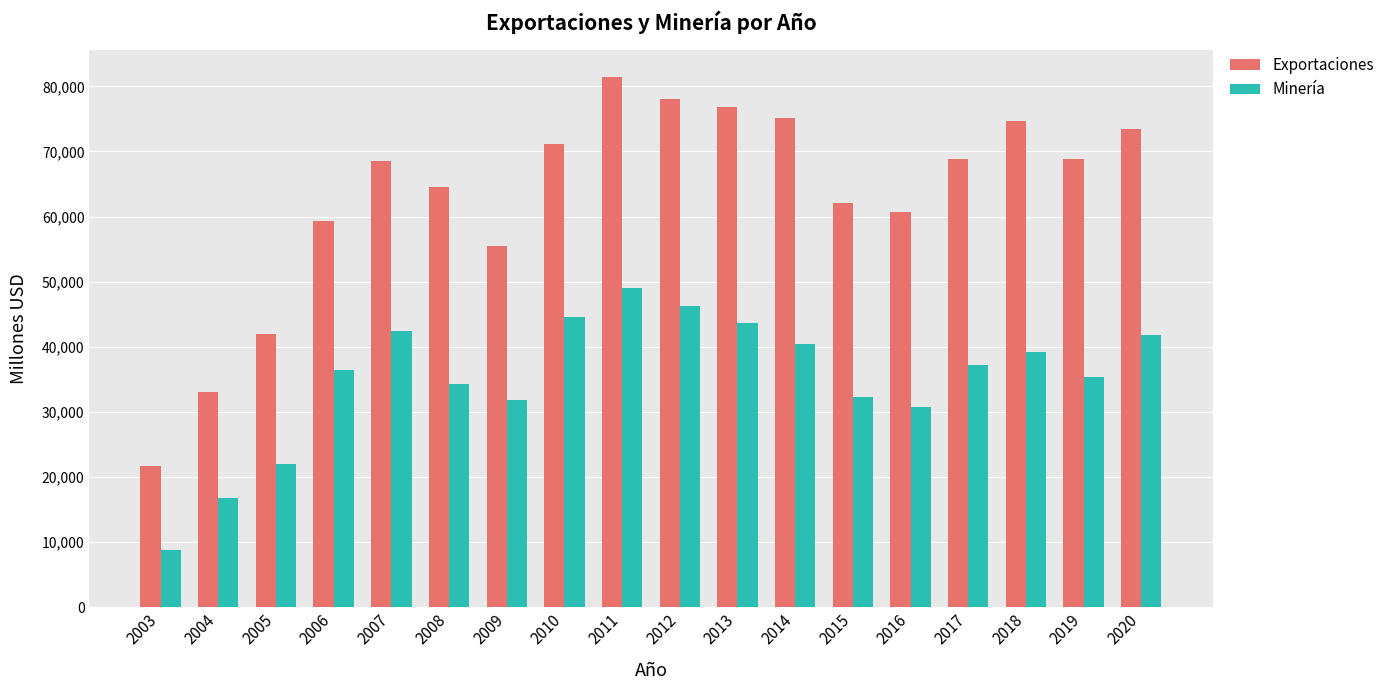

What are all the series names shown in the legend?

Exportaciones, Minería